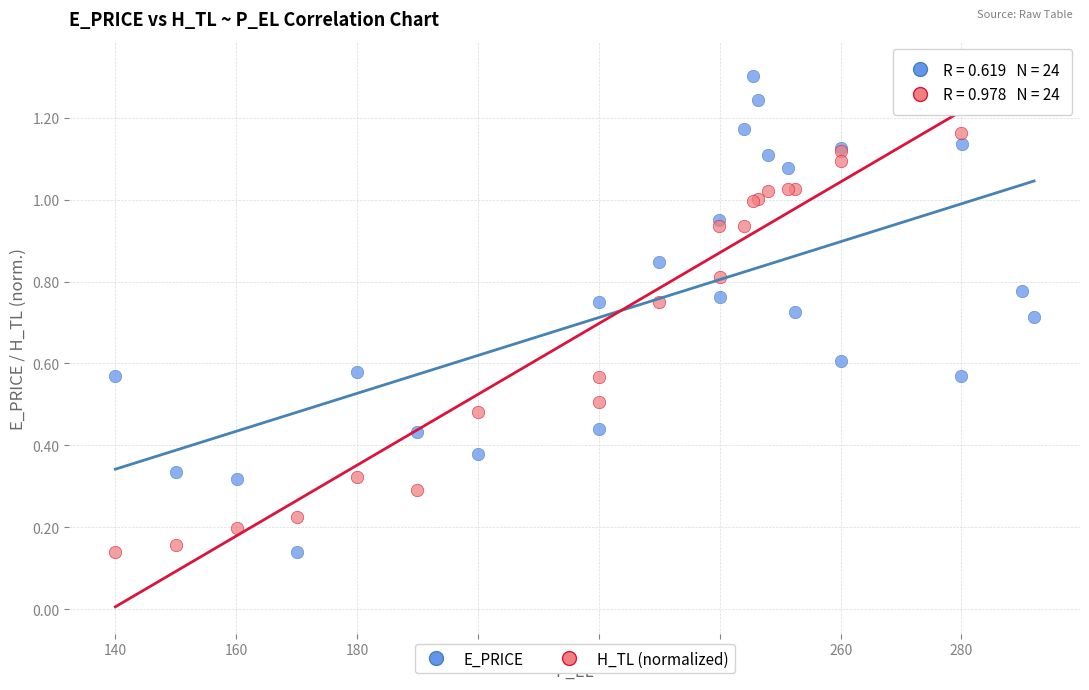

What is the X range (max minus min) for the scatter plot?

152.0